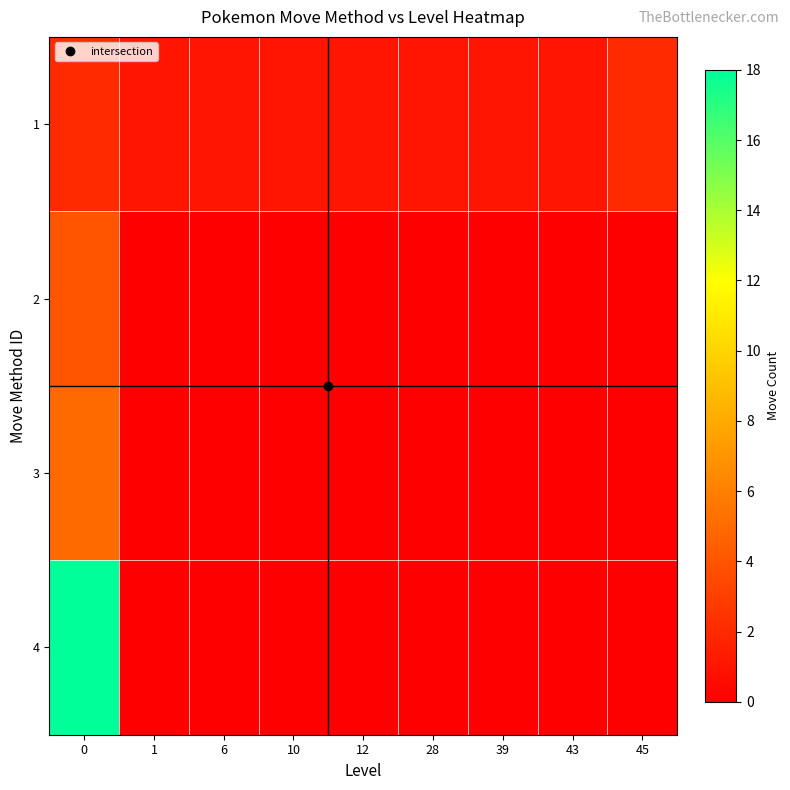

What is the spread (max minus min) of values at 43?

1